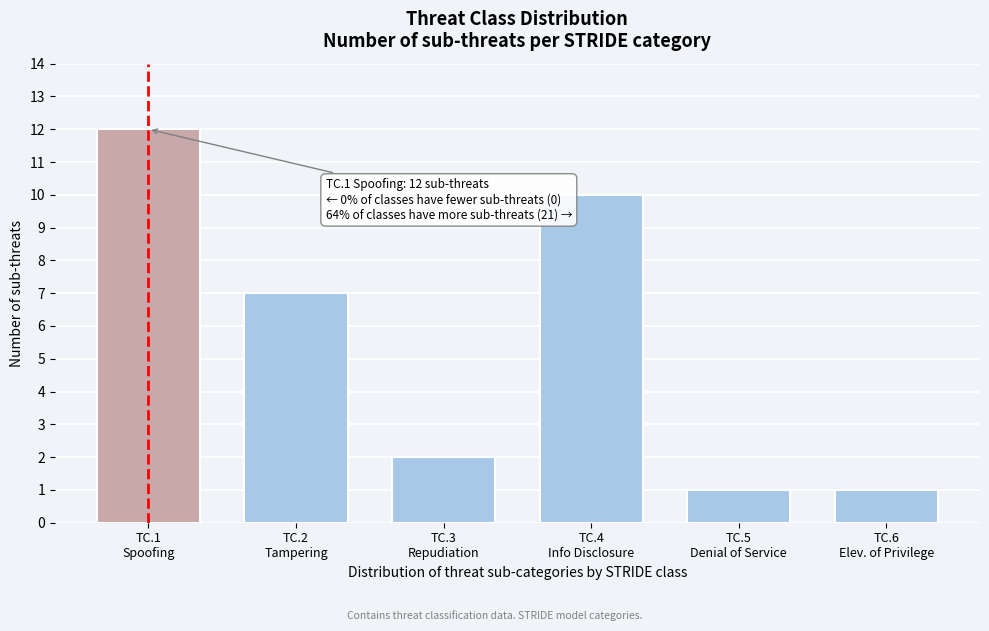

Reading left to right, what are all the values shown in this chart?

12	7	2	10	1	1